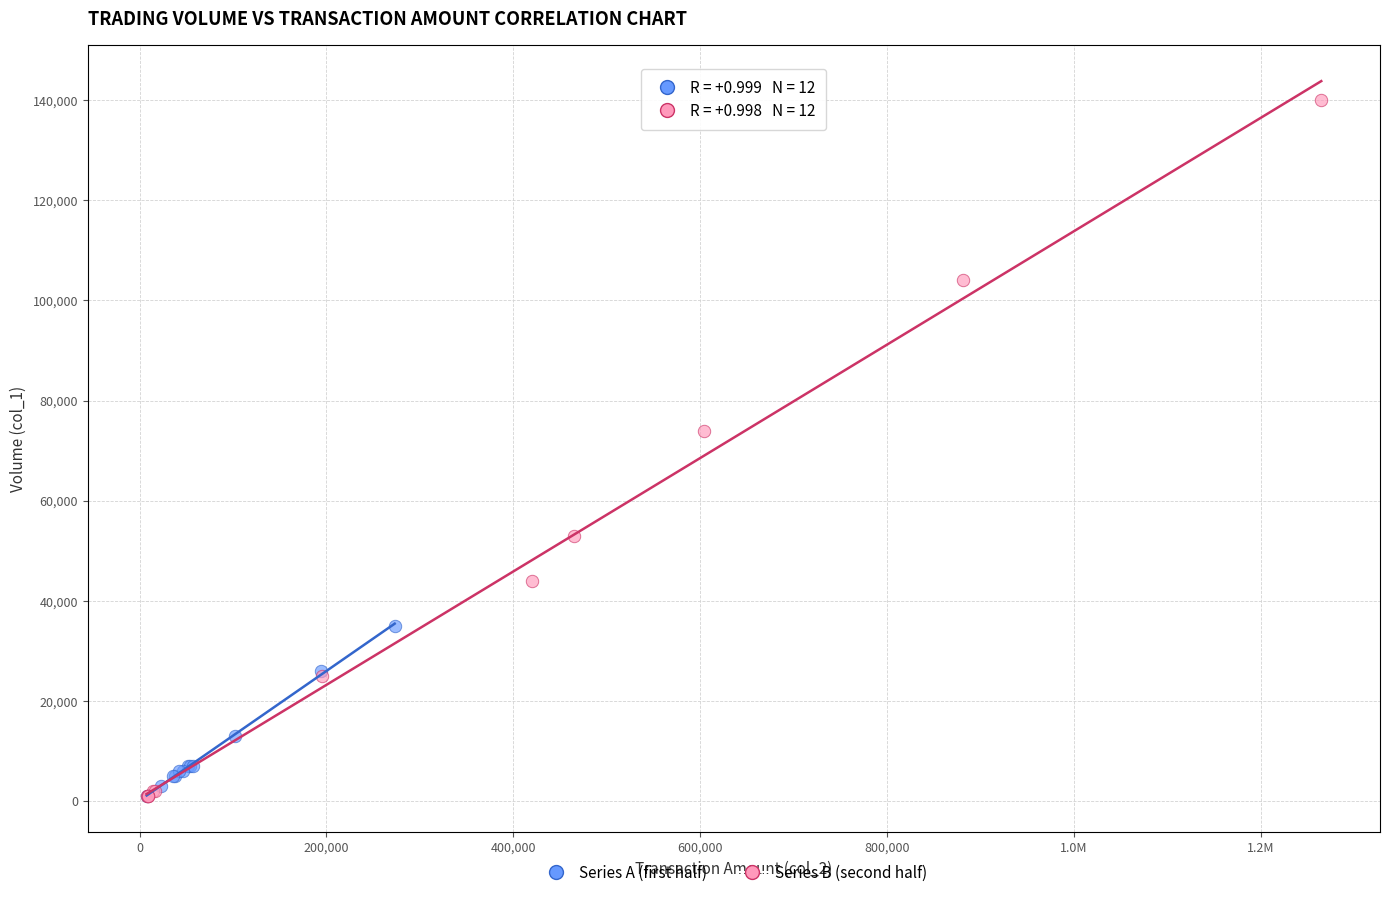

Which series contains the highest Y value?

Series B (second half)